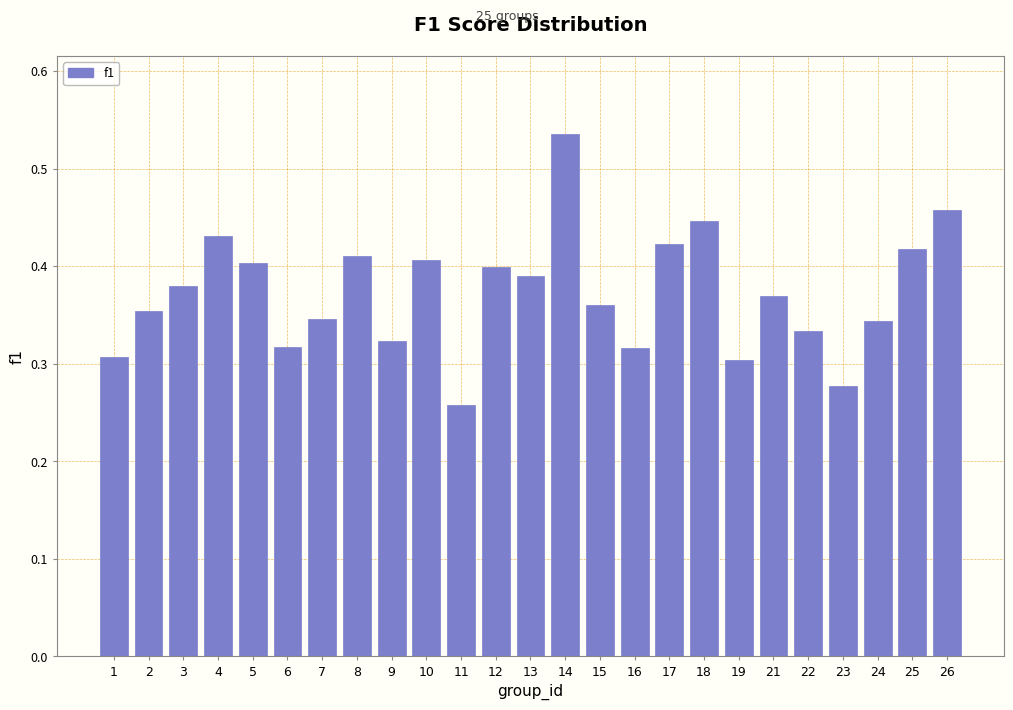

How many values are between 0 and 1?

25